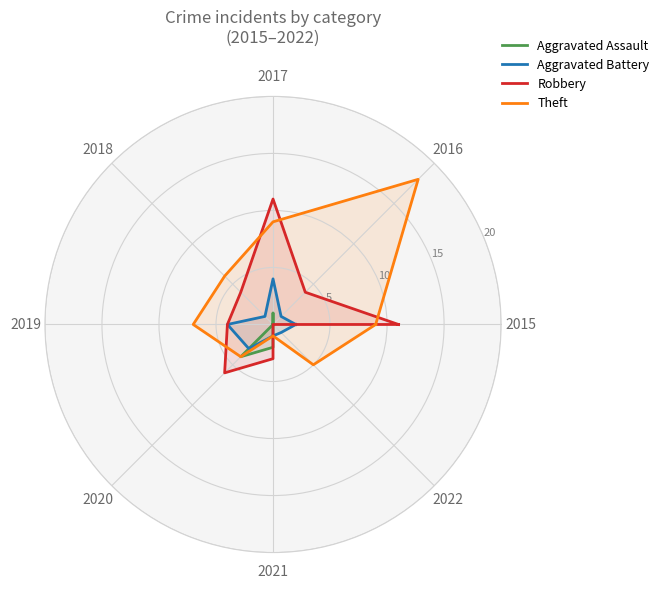

At which label does Aggravated Battery reach its peak?

2017